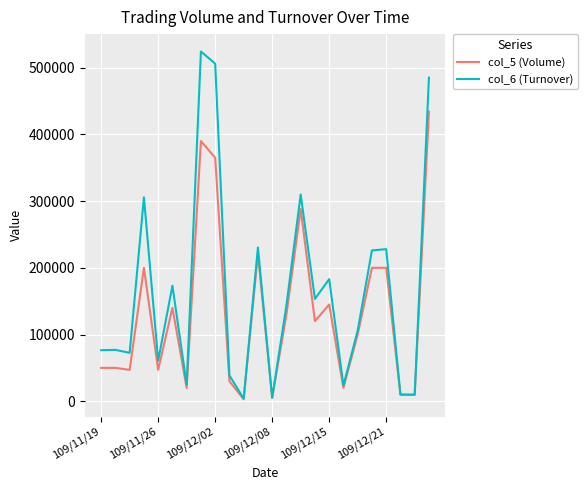

What is the highest value of the col_6 (Turnover) series?

524230